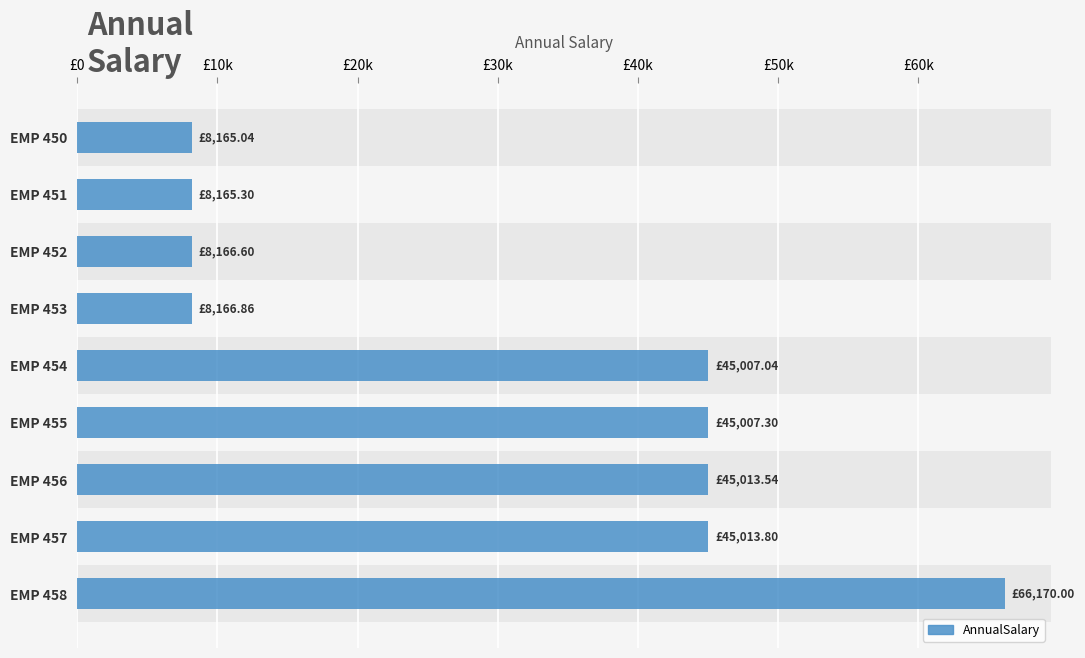

Does the chart contain any negative values?

No